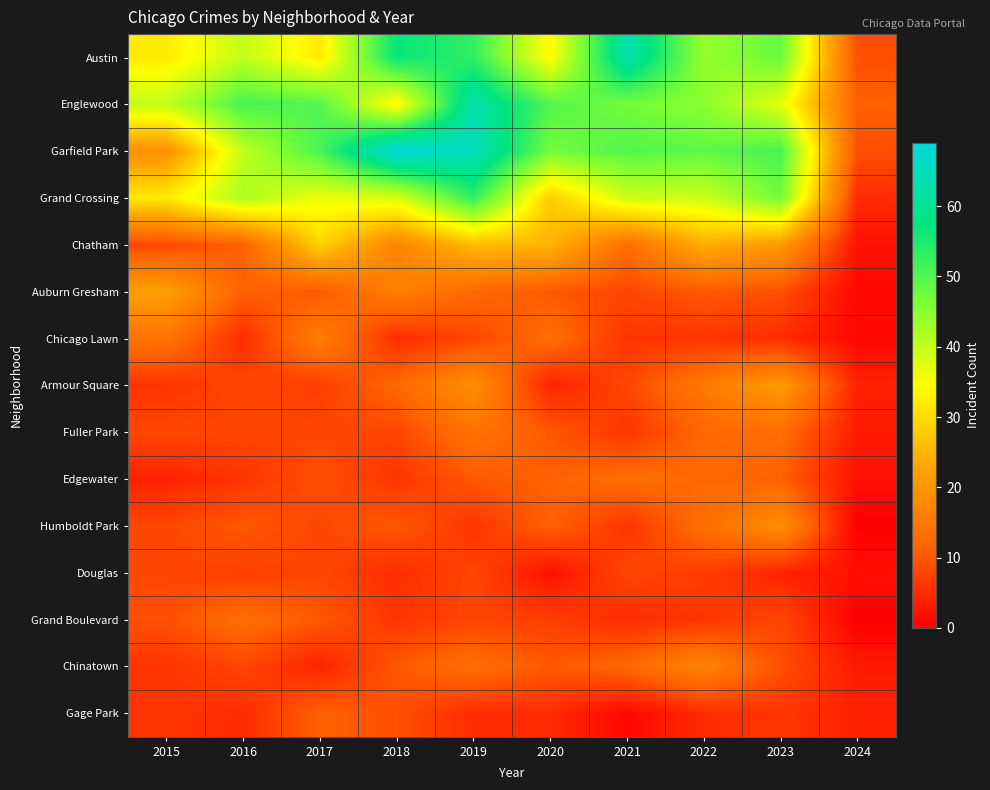

Reading left to right, list all the values displayed in this chart.

Austin: 2015=32	2016=40	2017=32	2018=57	2019=53	2020=34	2021=63	2022=44	2023=48	2024=9
Englewood: 2015=40	2016=51	2017=50	2018=33	2019=63	2020=50	2021=47	2022=45	2023=37	2024=11
Garfield Park: 2015=19	2016=40	2017=51	2018=69	2019=65	2020=47	2021=50	2022=49	2023=51	2024=9
Grand Crossing: 2015=32	2016=42	2017=36	2018=38	2019=53	2020=28	2021=39	2022=39	2023=47	2024=5
Chatham: 2015=8	2016=11	2017=29	2018=17	2019=26	2020=25	2021=13	2022=24	2023=21	2024=2
Auburn Gresham: 2015=22	2016=11	2017=10	2018=16	2019=12	2020=10	2021=8	2022=10	2023=9	2024=1
Chicago Lawn: 2015=14	2016=5	2017=16	2018=5	2019=8	2020=13	2021=6	2022=6	2023=5	2024=1
Armour Square: 2015=6	2016=8	2017=7	2018=12	2019=19	2020=4	2021=8	2022=15	2023=21	2024=4
Fuller Park: 2015=8	2016=8	2017=8	2018=8	2019=14	2020=10	2021=6	2022=12	2023=13	2024=3
Edgewater: 2015=4	2016=6	2017=9	2018=6	2019=10	2020=11	2021=13	2022=12	2023=11	2024=2
Humboldt Park: 2015=8	2016=10	2017=8	2018=10	2019=6	2020=11	2021=6	2022=13	2023=19	2024=0
Douglas: 2015=8	2016=7	2017=8	2018=5	2019=8	2020=2	2021=8	2022=7	2023=4	2024=2
Grand Boulevard: 2015=9	2016=13	2017=10	2018=6	2019=8	2020=7	2021=5	2022=6	2023=8	2024=0
Chinatown: 2015=6	2016=8	2017=4	2018=10	2019=13	2020=10	2021=12	2022=17	2023=9	2024=3
Gage Park: 2015=6	2016=5	2017=11	2018=9	2019=5	2020=5	2021=1	2022=5	2023=6	2024=4